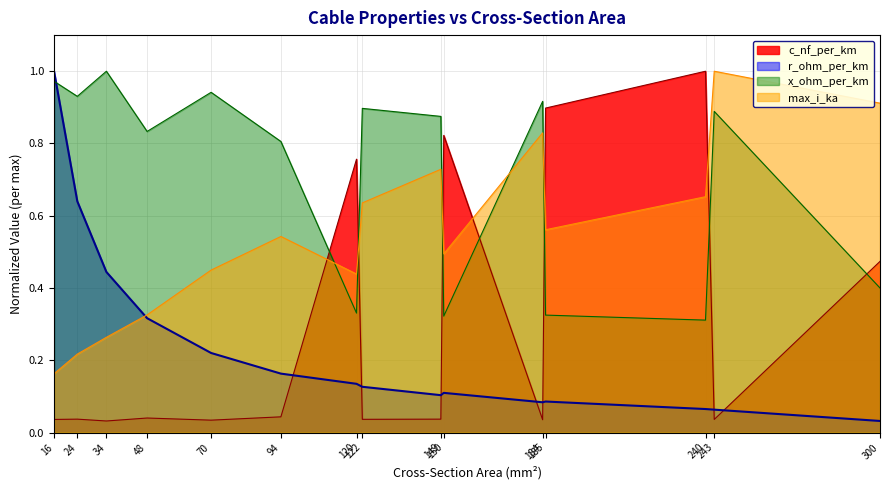

Rank the series by their maximum value, from lowest to highest.

c_nf_per_km, r_ohm_per_km, x_ohm_per_km, max_i_ka